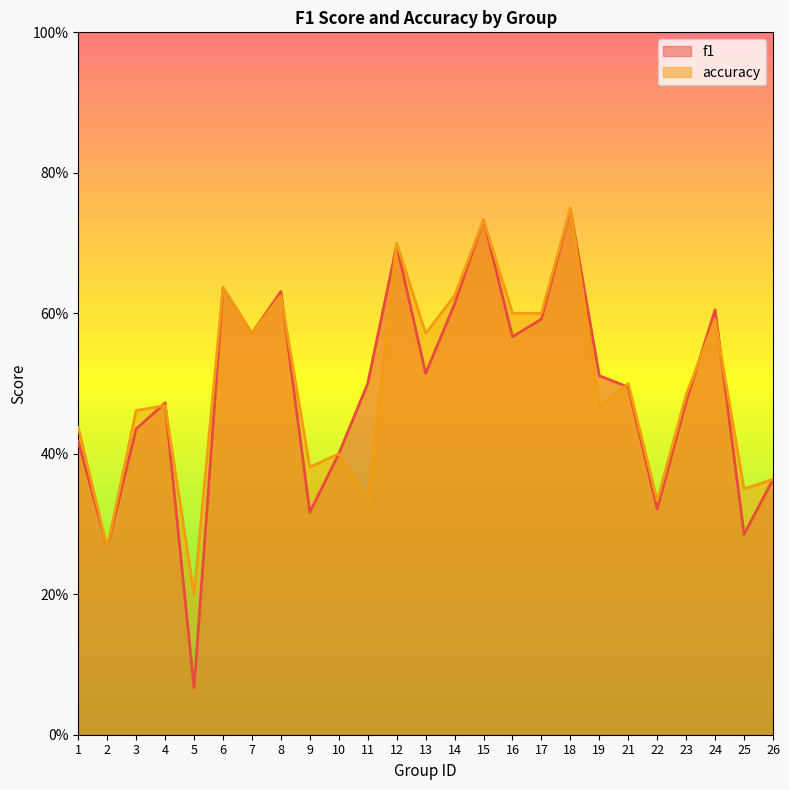

What are all the series names shown in the legend?

f1, accuracy